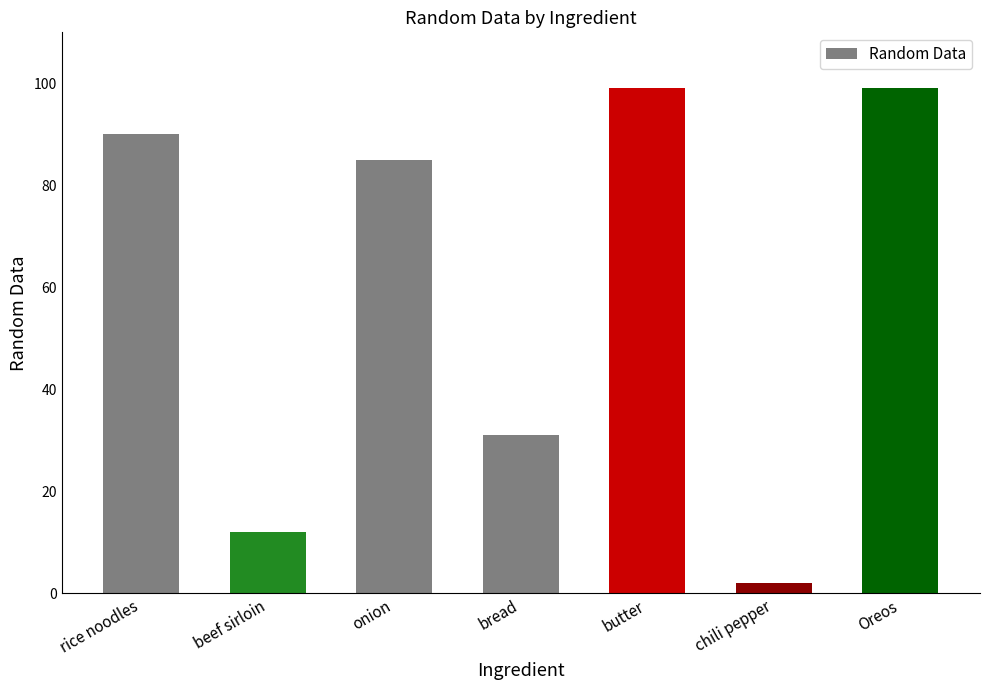

What is the greatest value displayed?

99